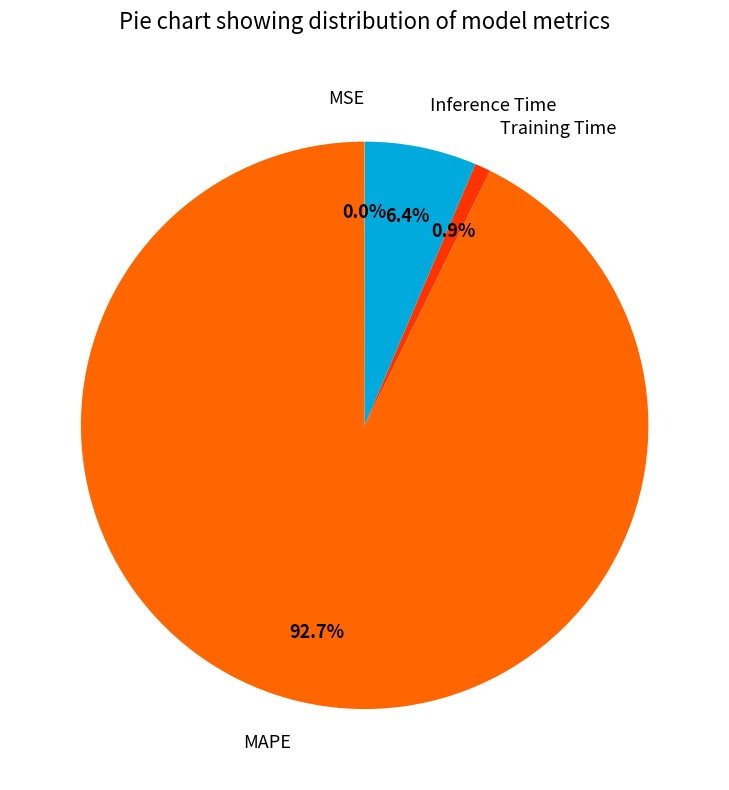

Is there a majority slice in this chart?

Yes